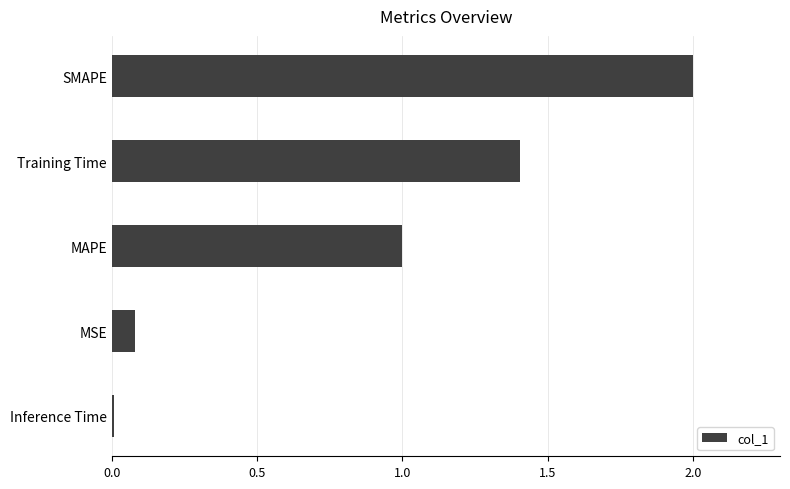

Is it true that the value at SMAPE is 2.7?

False